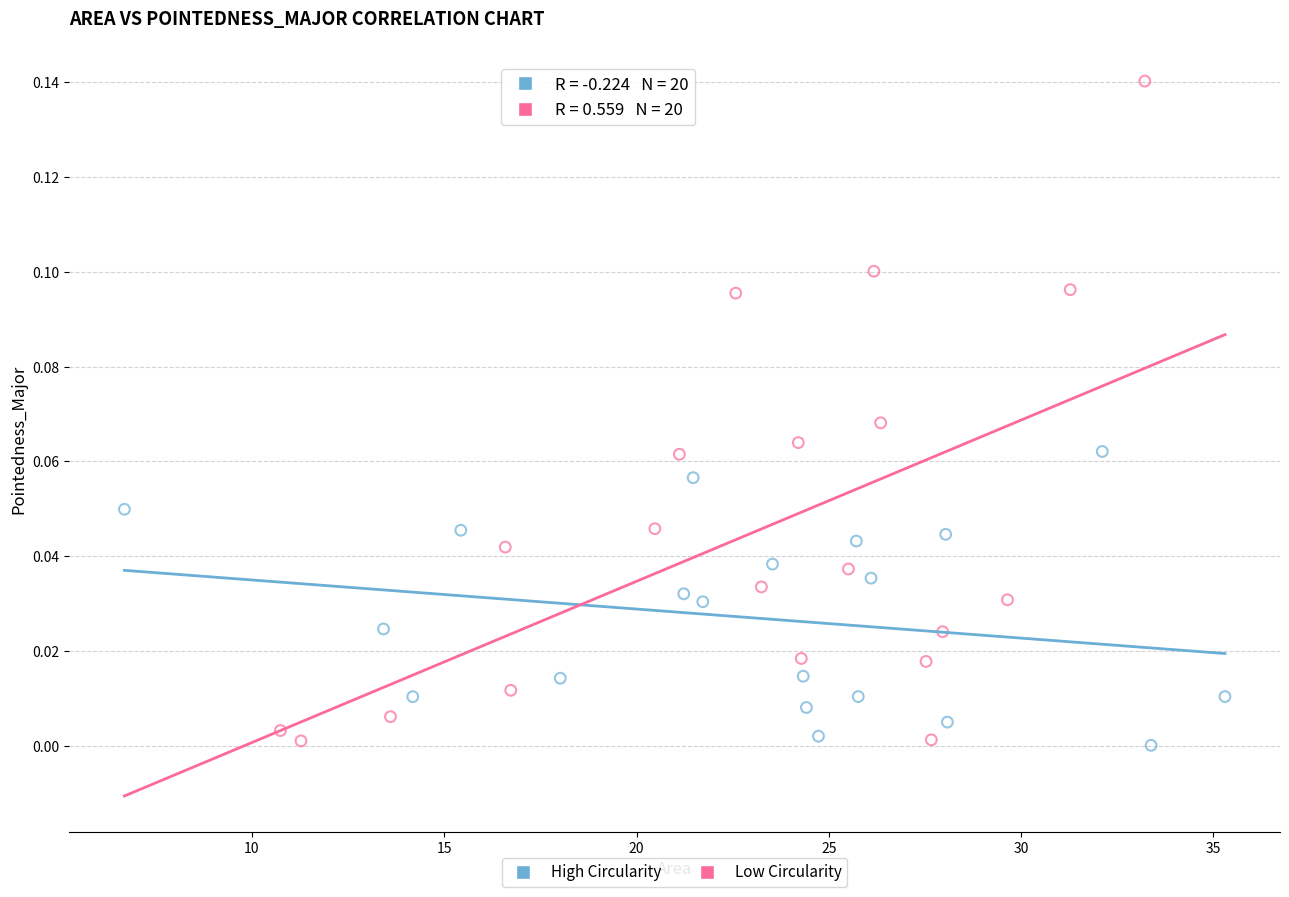

Which series has the largest Y range (max minus min)?

Low Circularity